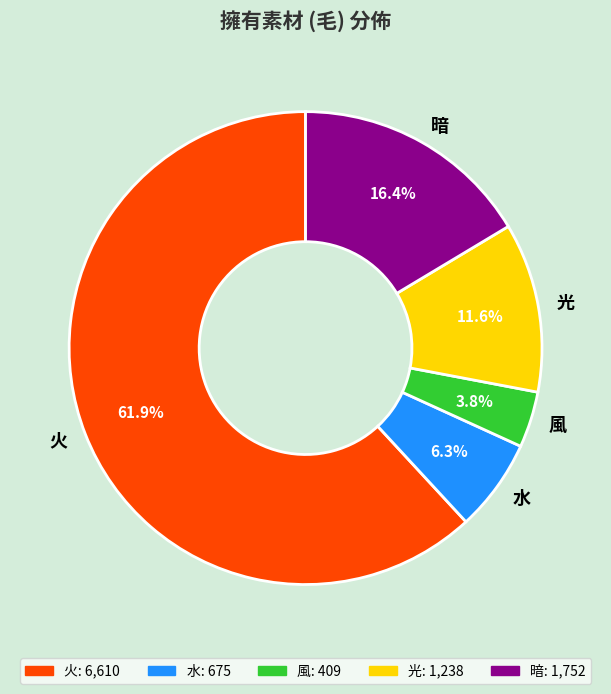

How much of the chart is everything except 火?

38.1%